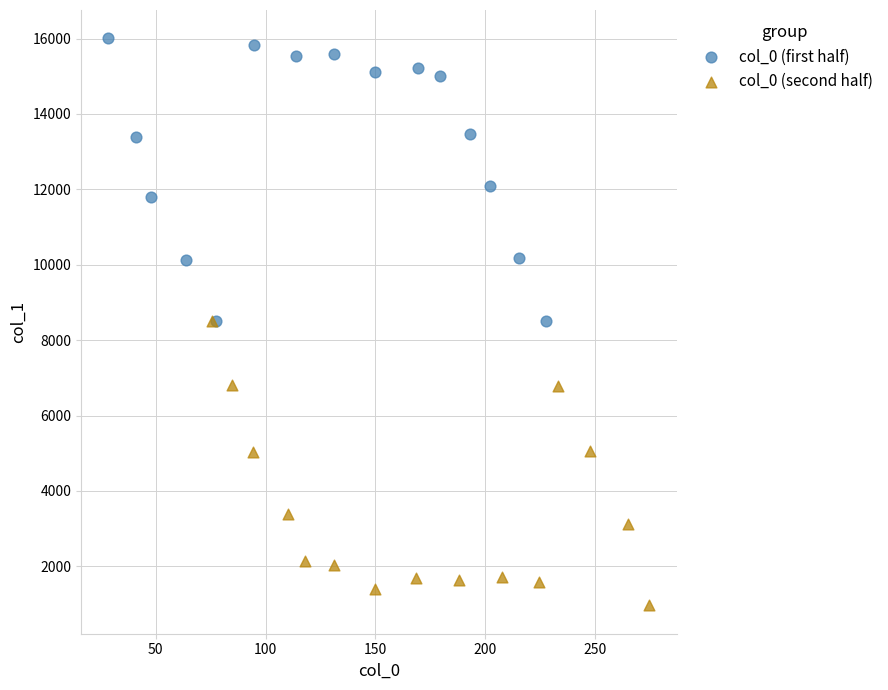

Which series reaches the maximum Y coordinate?

col_0 (first half)